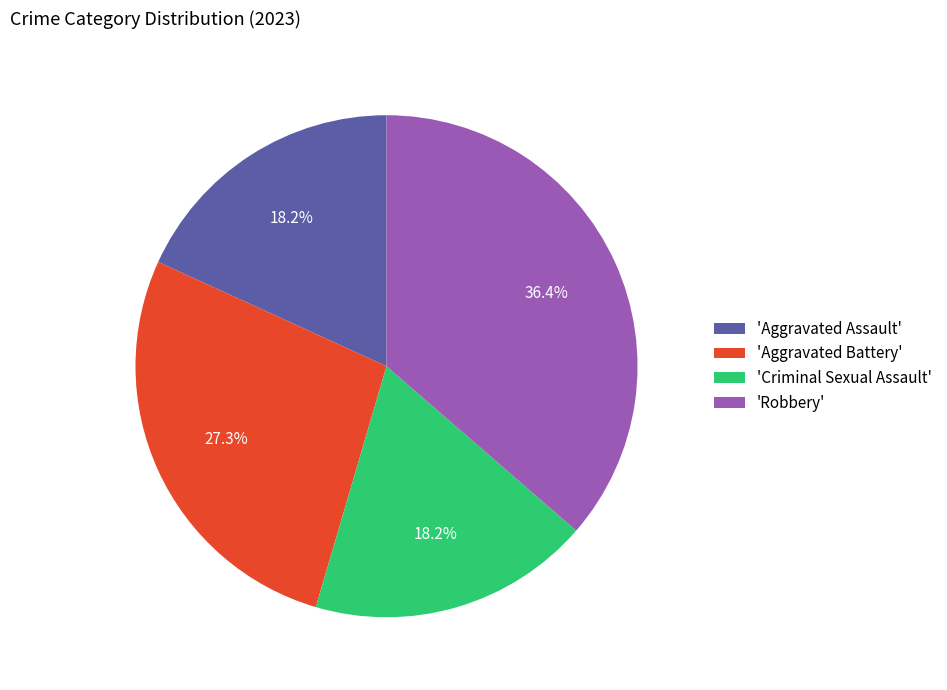

How many slices are in this pie chart?

4